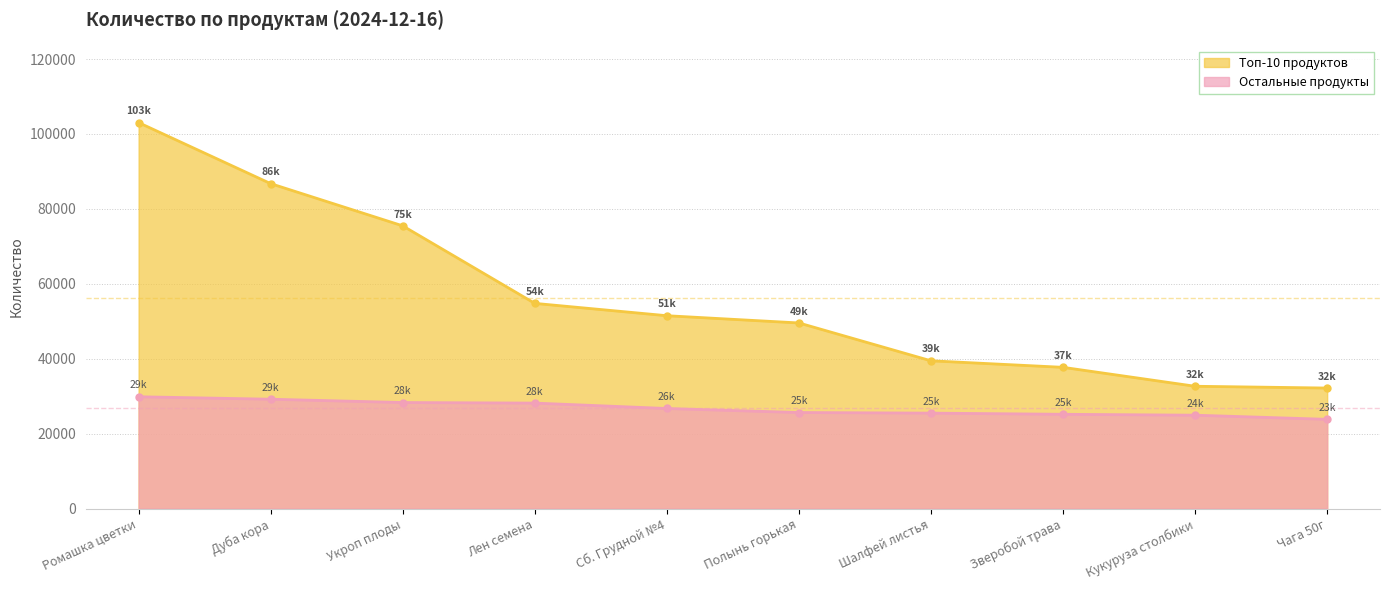

True or false: Топ-10 продуктов and Остальные продукты cross at least once.

False